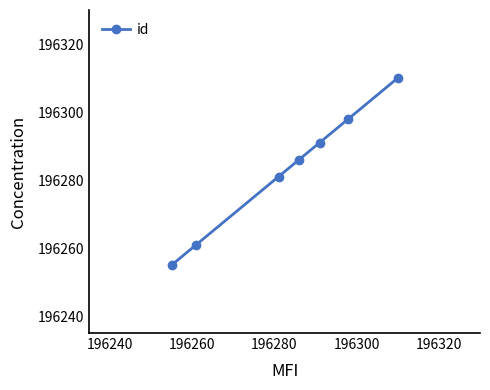

What is the sum of all values?

1373982